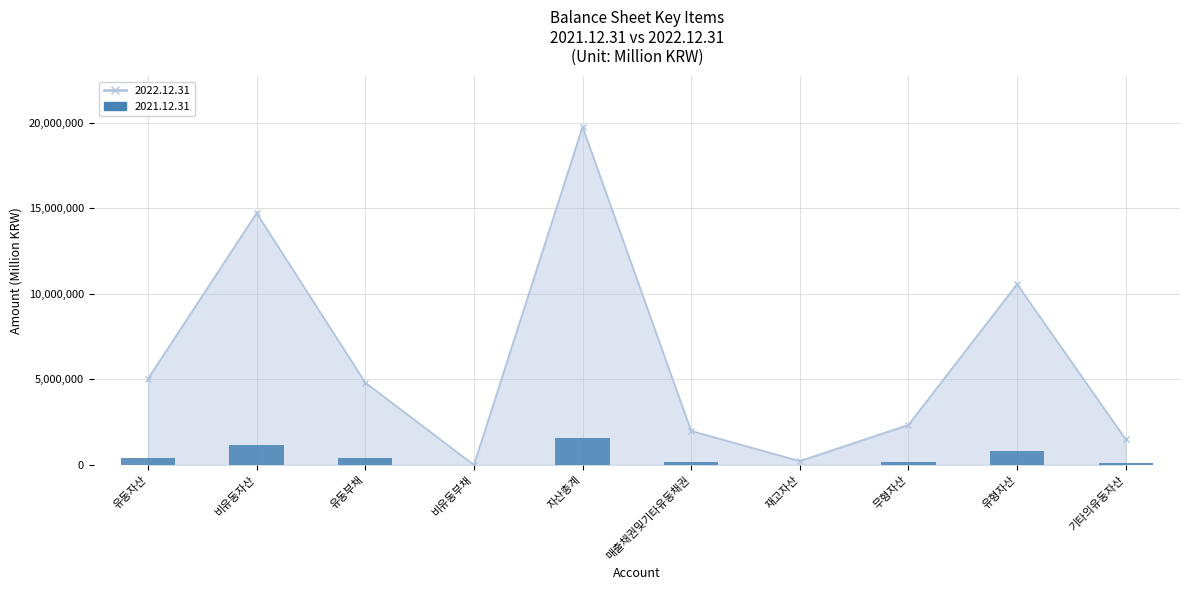

Approximately how many times larger is the value at 유동부채 compared to 재고자산?

21.3